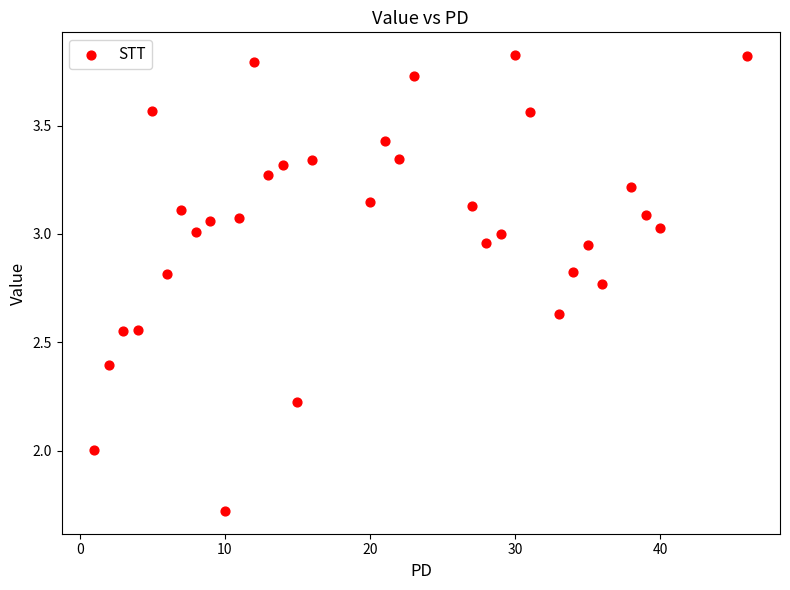

What is the range of Y values (max minus min)?

2.1